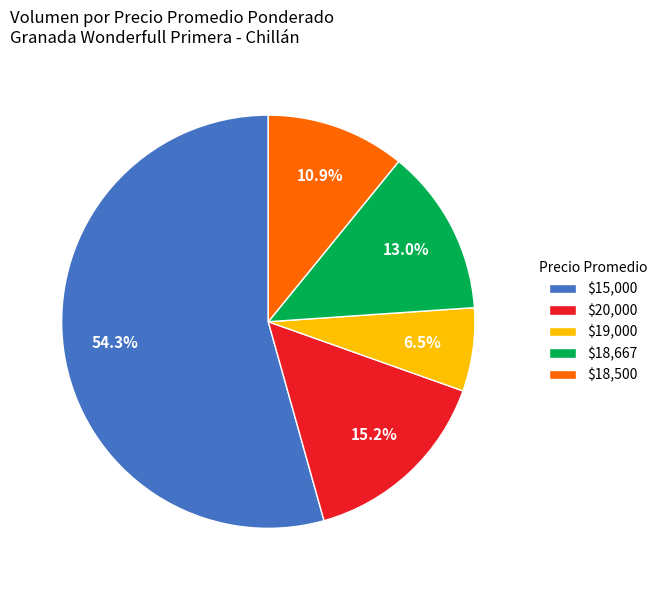

Is there any slice that represents more than half of the pie?

Yes